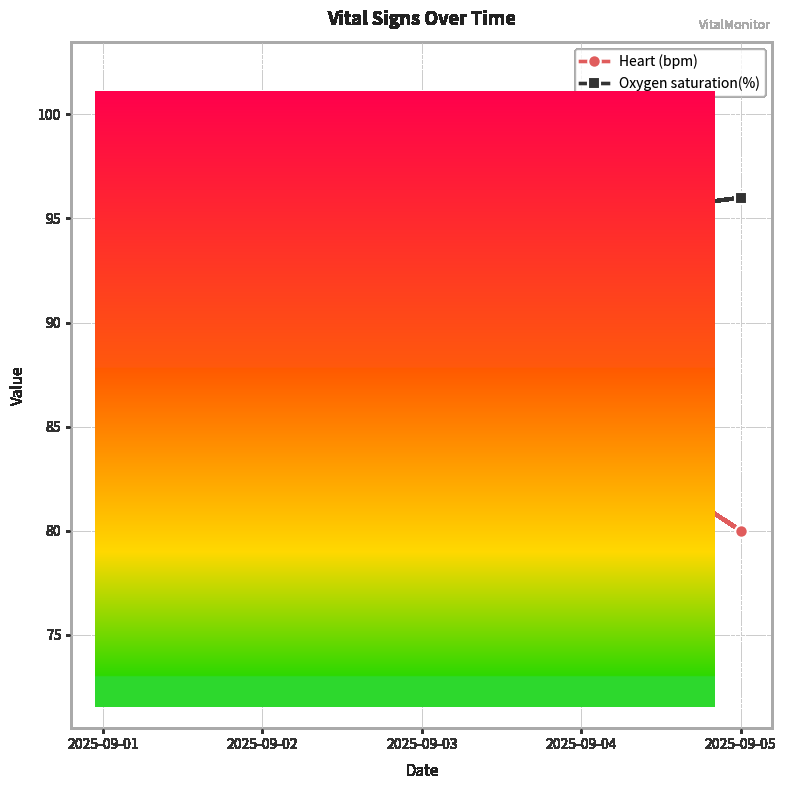

At which category does the chart reach its minimum across all series?

2025-09-03